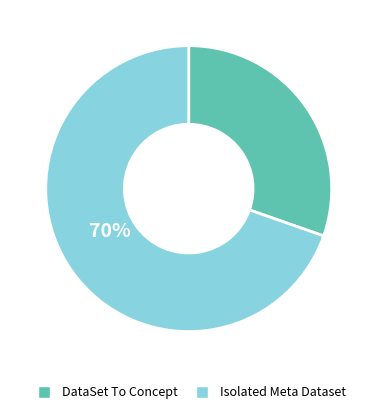

Is there any slice that represents more than half of the pie?

Yes